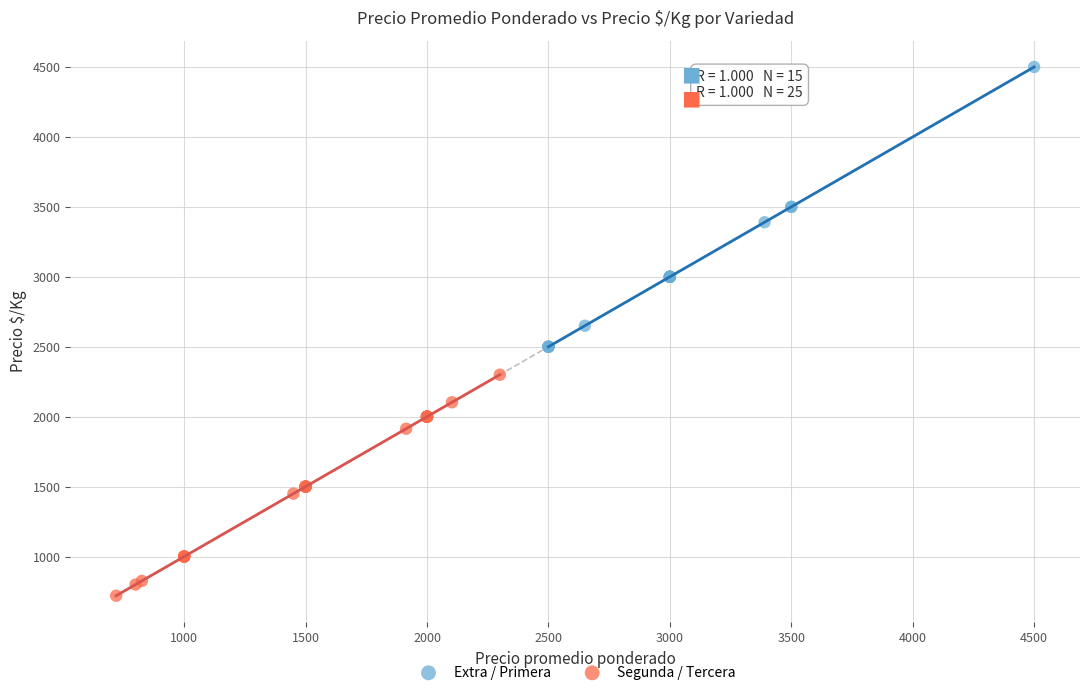

Which series contains the lowest Y value?

Segunda / Tercera